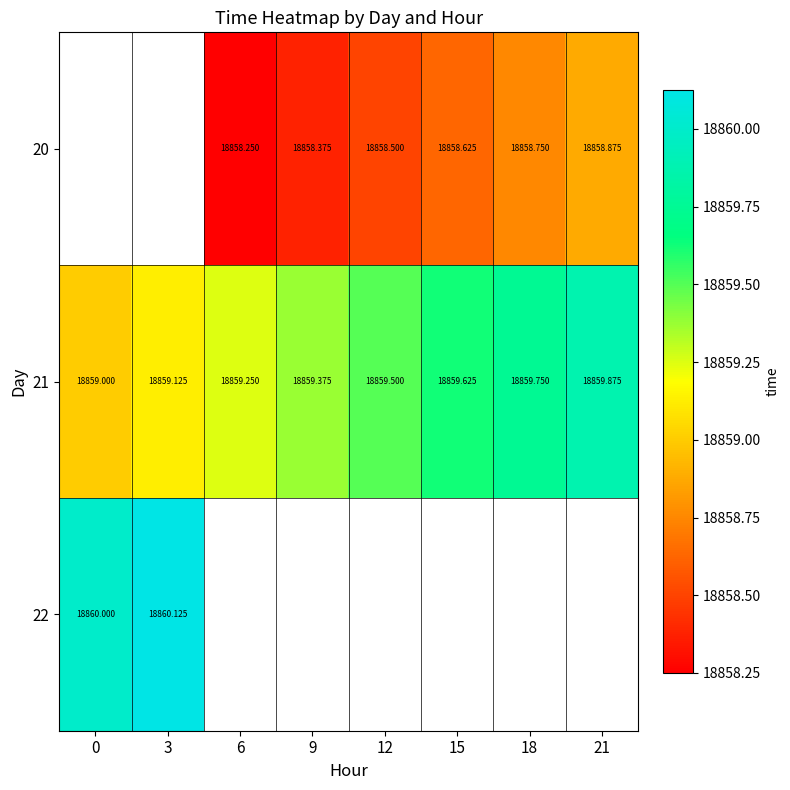

At which category does the chart reach its minimum across all series?

6